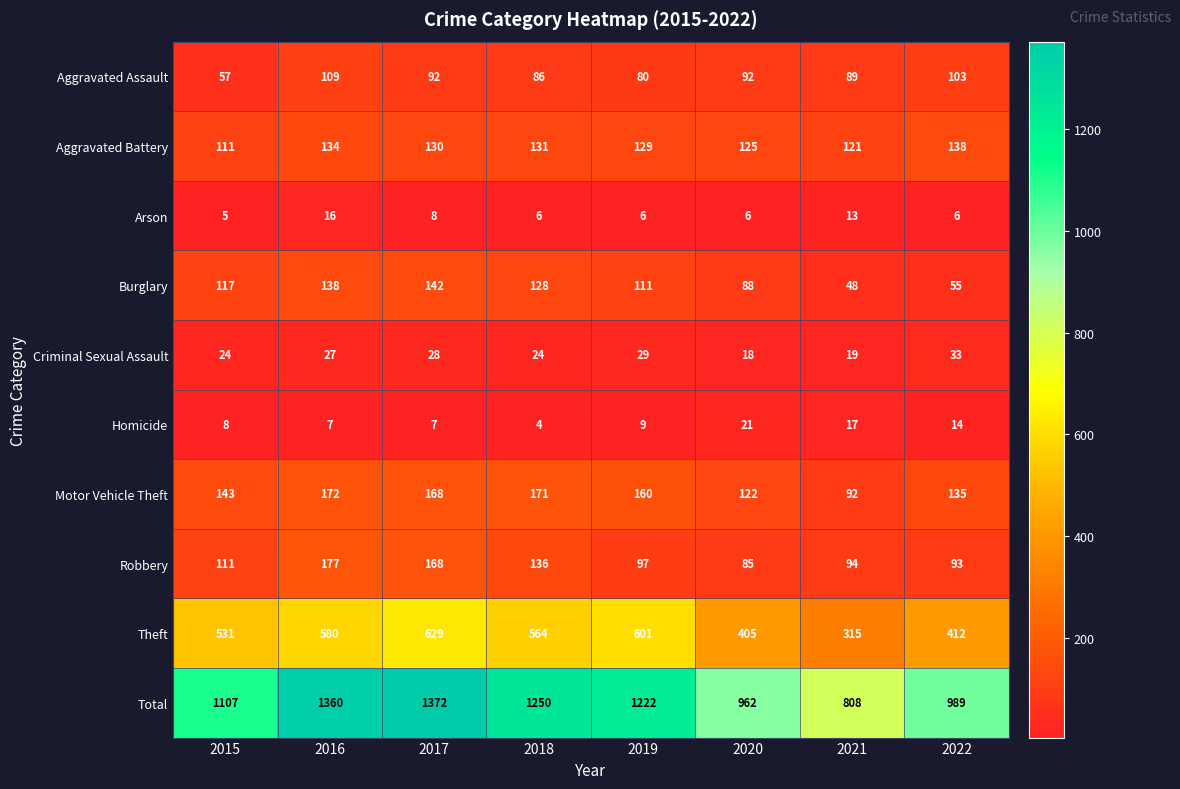

Which series has the largest total across all categories?

Total